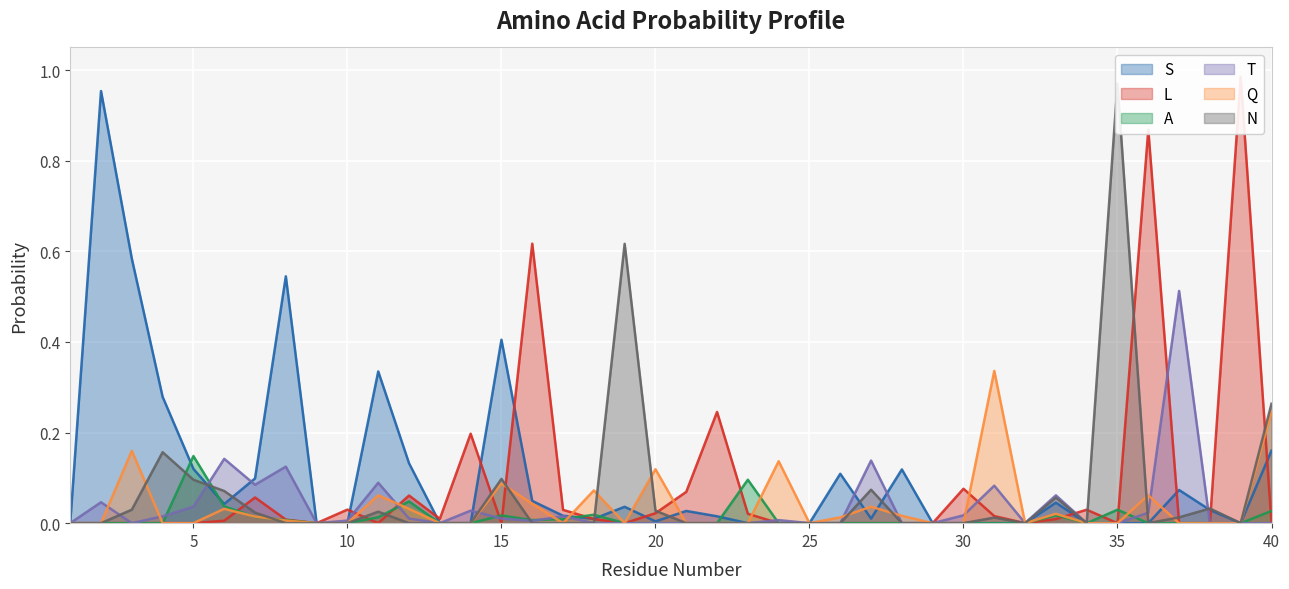

What is the maximum value for T?

0.5